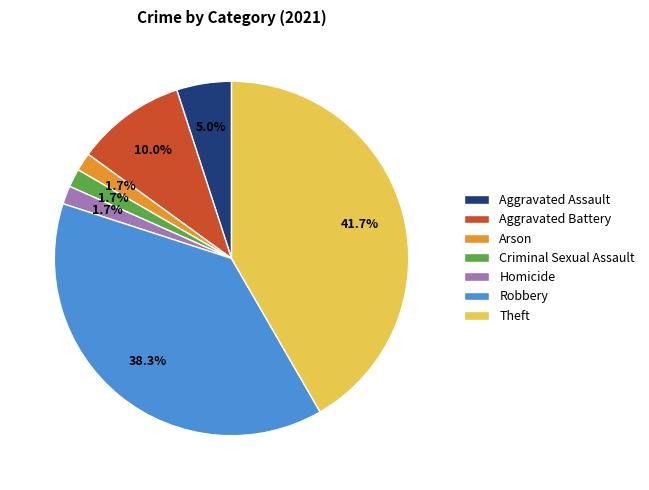

To the nearest percent, what is the average slice percentage?

14%